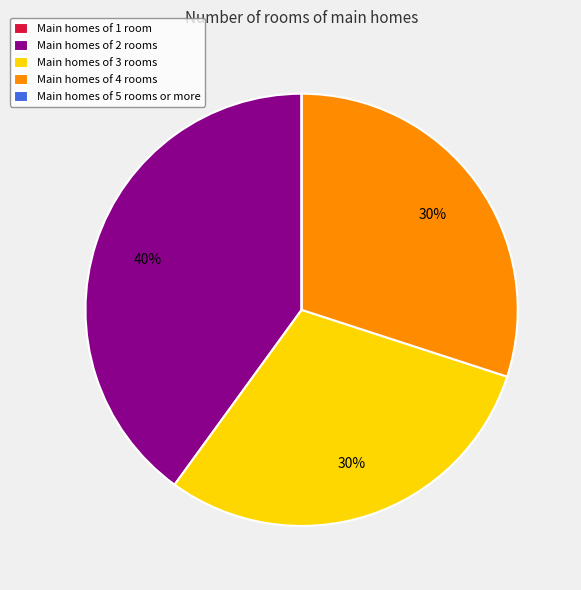

To the nearest percent, what is the difference between the largest and smallest slice percentages?

40%